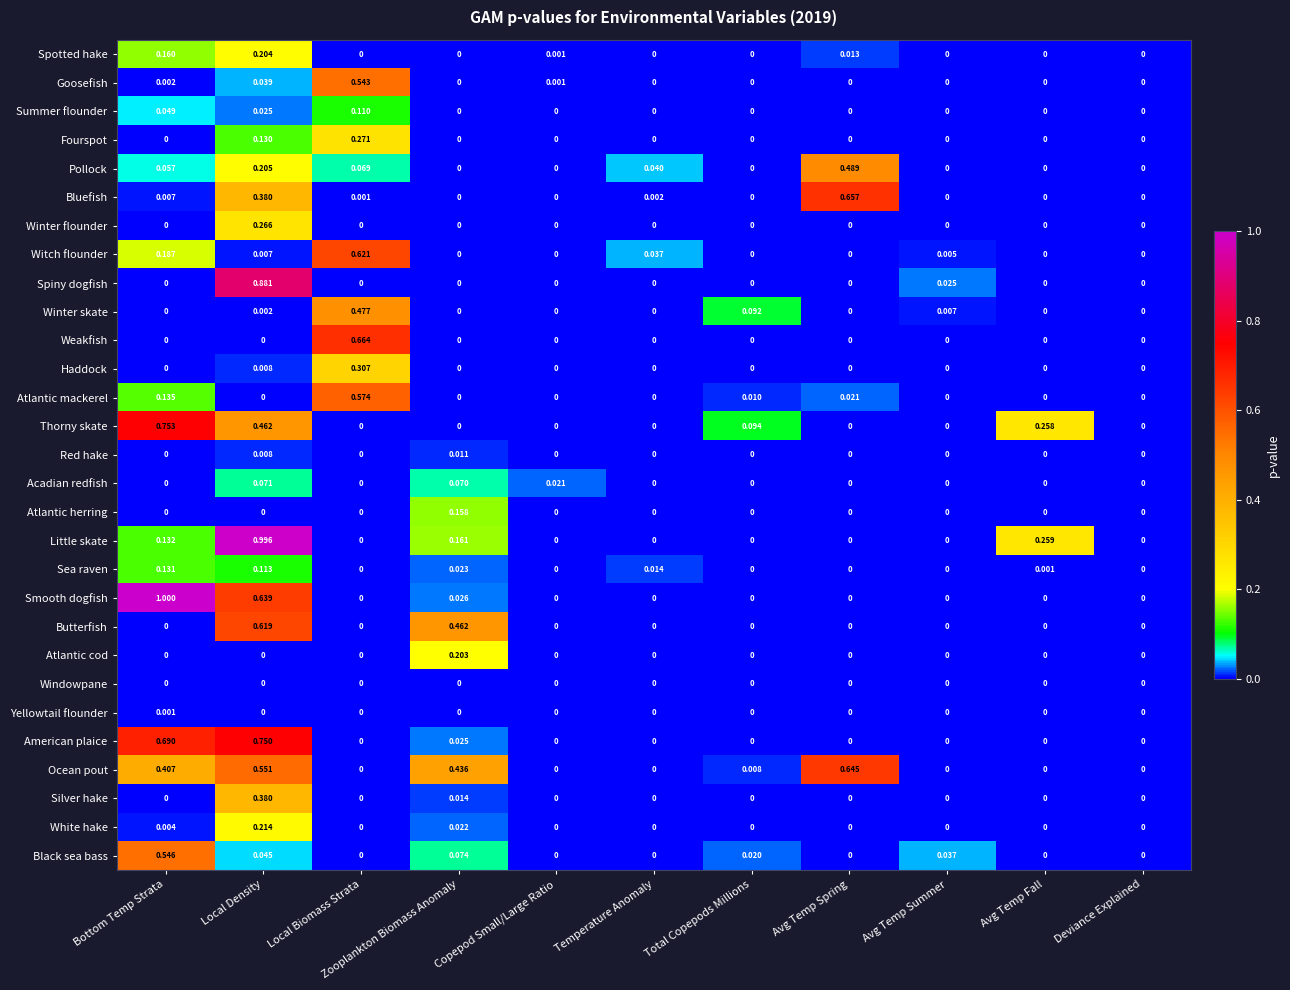

At which category is the sum across all series the highest?

Local Density